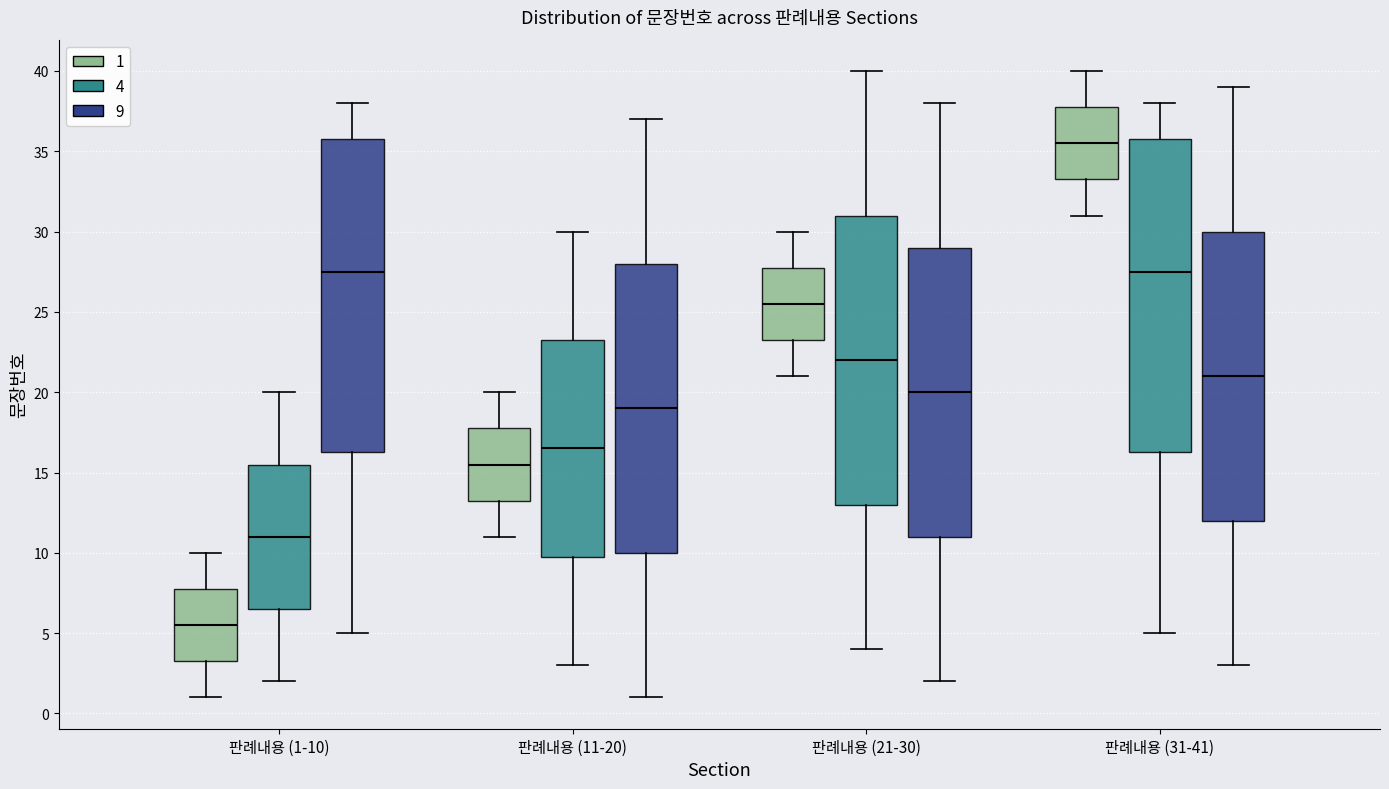

Which box's median line is the lowest?

판례내용 (1-10) (1)